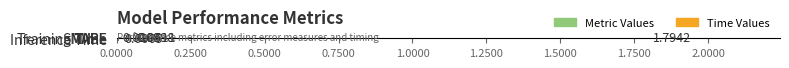

What is the sum of all values?

1.9